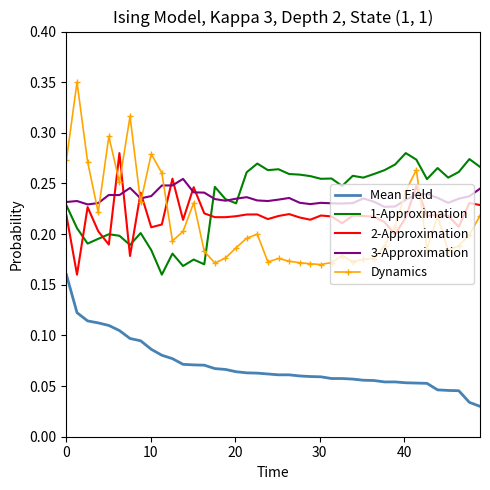

Which series has the widest spread of values?

Dynamics